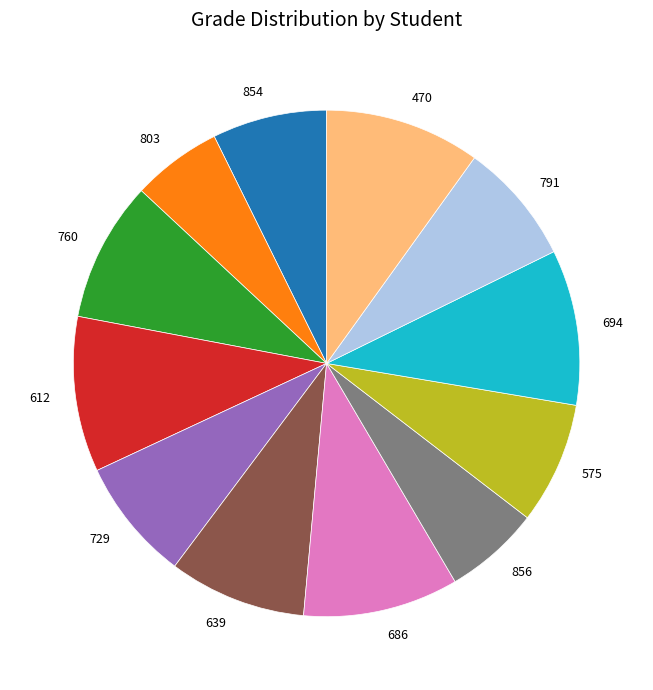

Is it true that 760 is 14% of the pie?

False